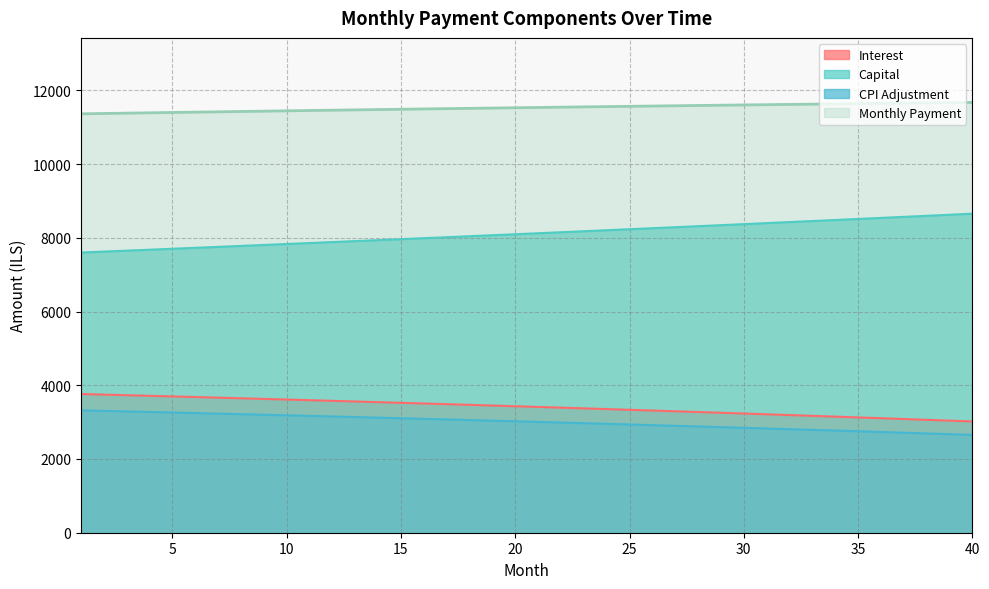

Which series has the widest spread of values?

Capital